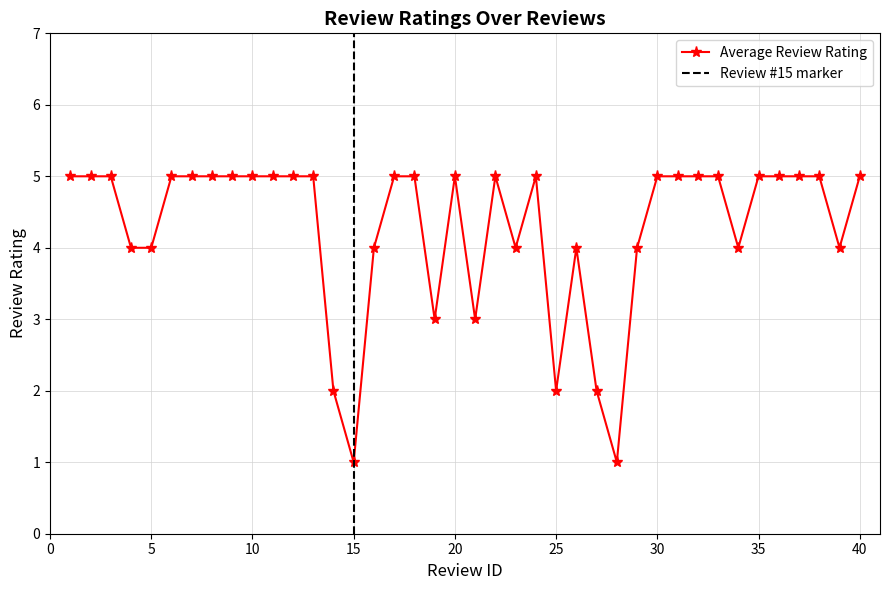

What is the smallest value displayed?

1